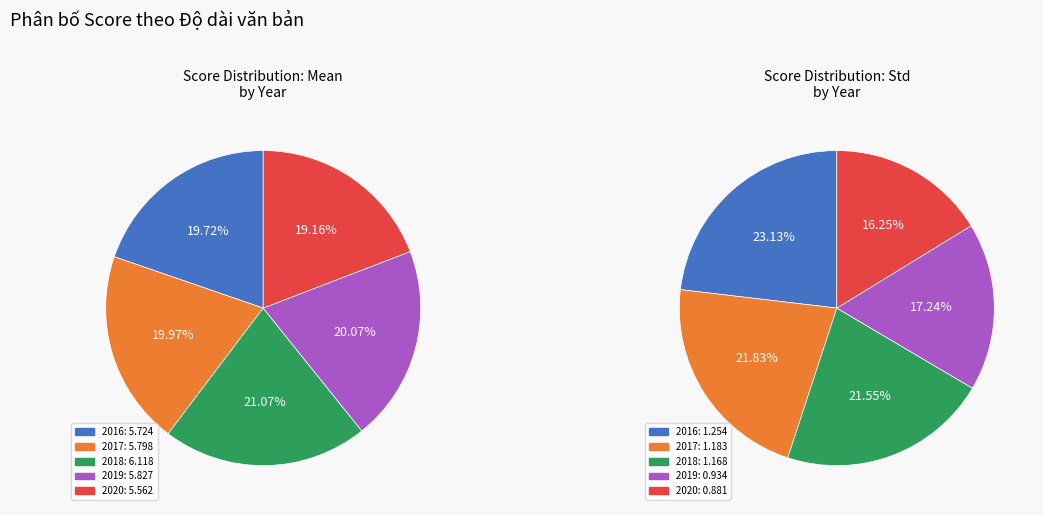

To the nearest percent, what is the difference between the 2017 and 2018 slice percentages?

1%